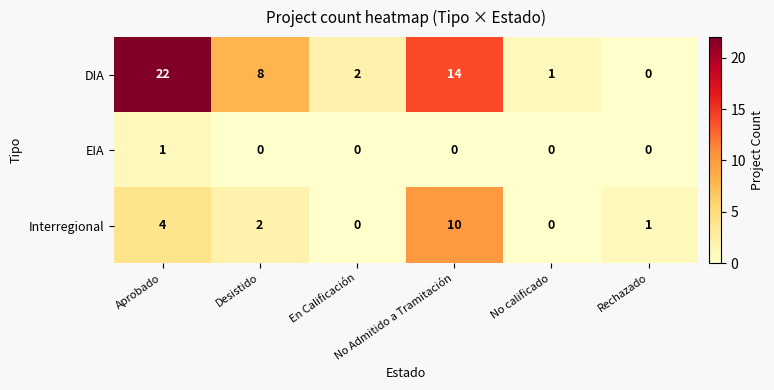

Rank the series by their maximum value, from lowest to highest.

EIA, Interregional, DIA